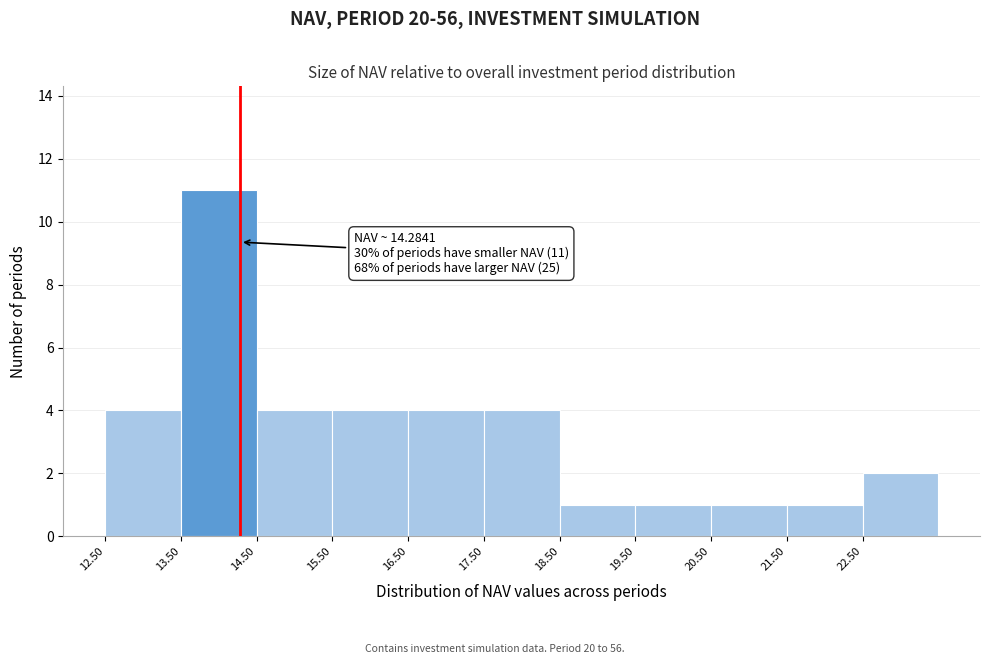

Which range on the x-axis has the tallest bar?

13.5 to 14.5